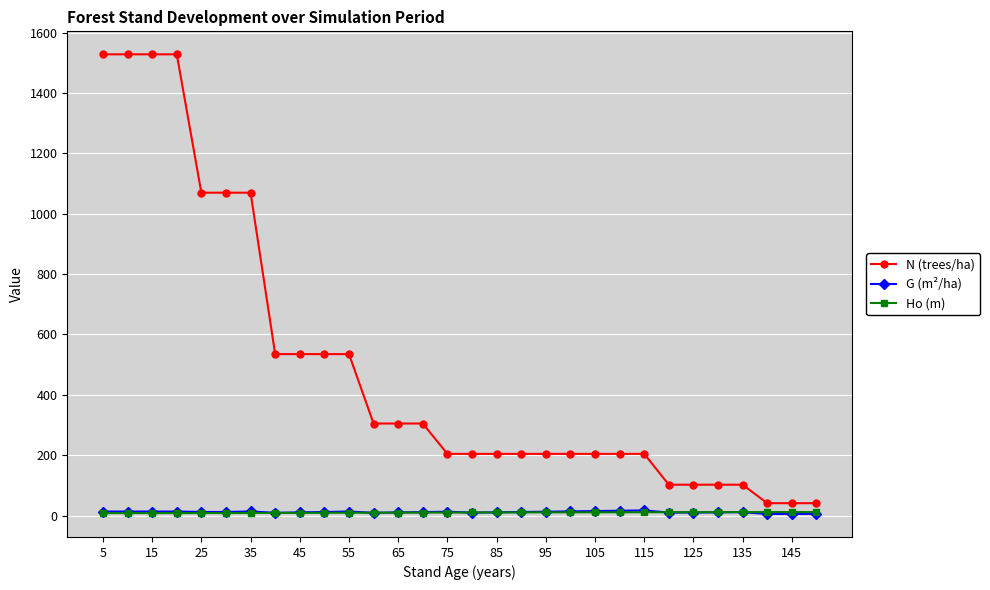

True or false: G (m²/ha) has more than 2 interior local peaks.

True